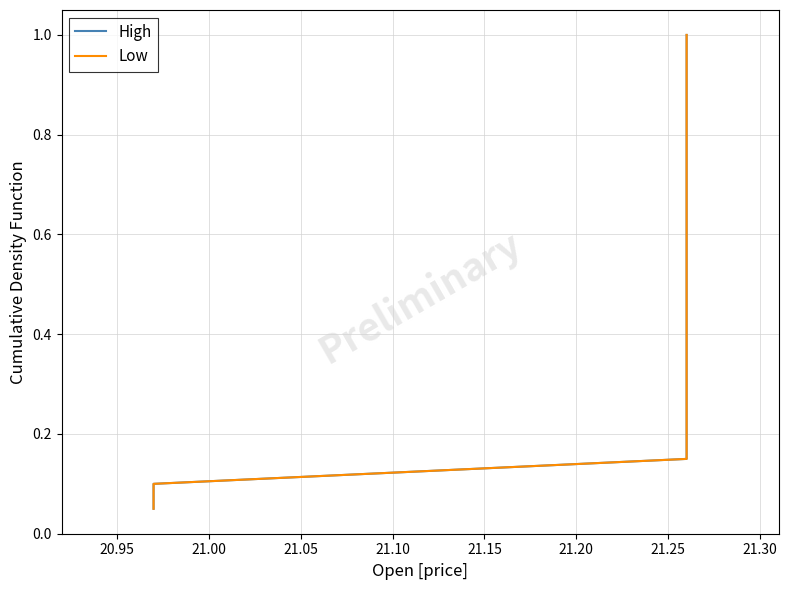

How many lines are shown in the chart?

2